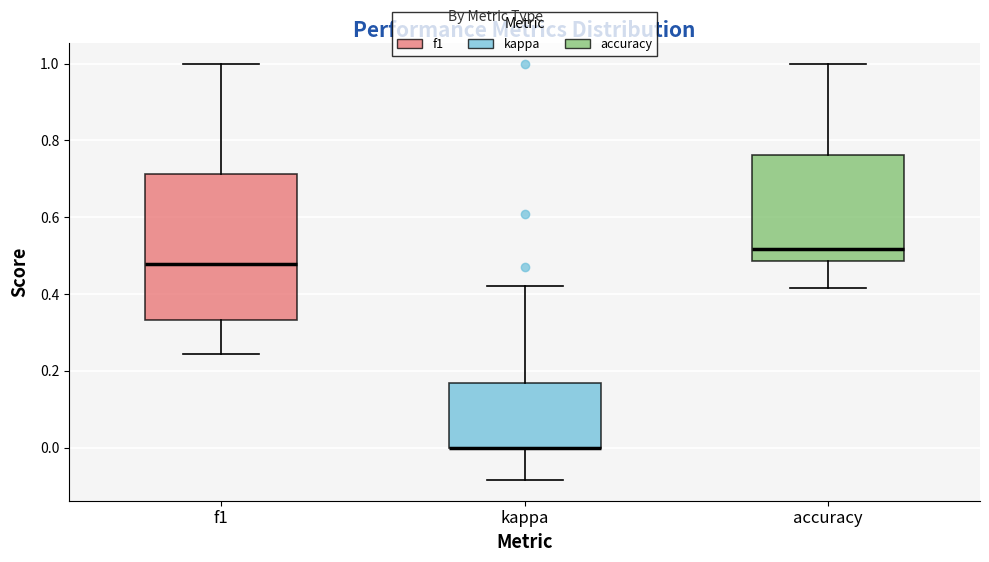

Reading left to right, transcribe this box plot: for each box, give where its median line is, the range the box spans, and where its two whiskers end, as read against the y-axis. The values are not printed on the chart, so give them approximately, as read against the axis.

f1: median 0.48, box 0.34 to 0.72, whiskers 0.24 to 1.00
kappa: median 0.00 (drawn on the box's lower edge), box 0.00 to 0.16, whiskers -0.08 to 0.42
accuracy: median 0.52, box 0.48 to 0.76, whiskers 0.42 to 1.00